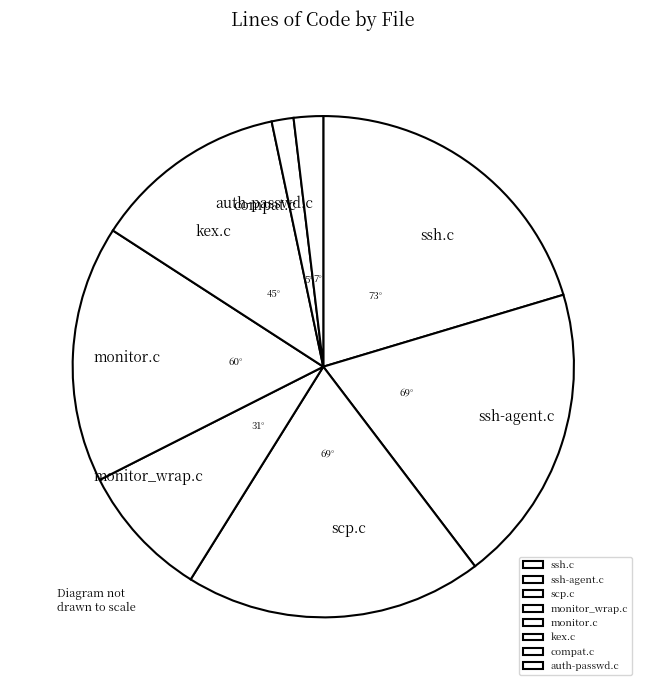

Which category has the biggest portion of the pie?

ssh.c